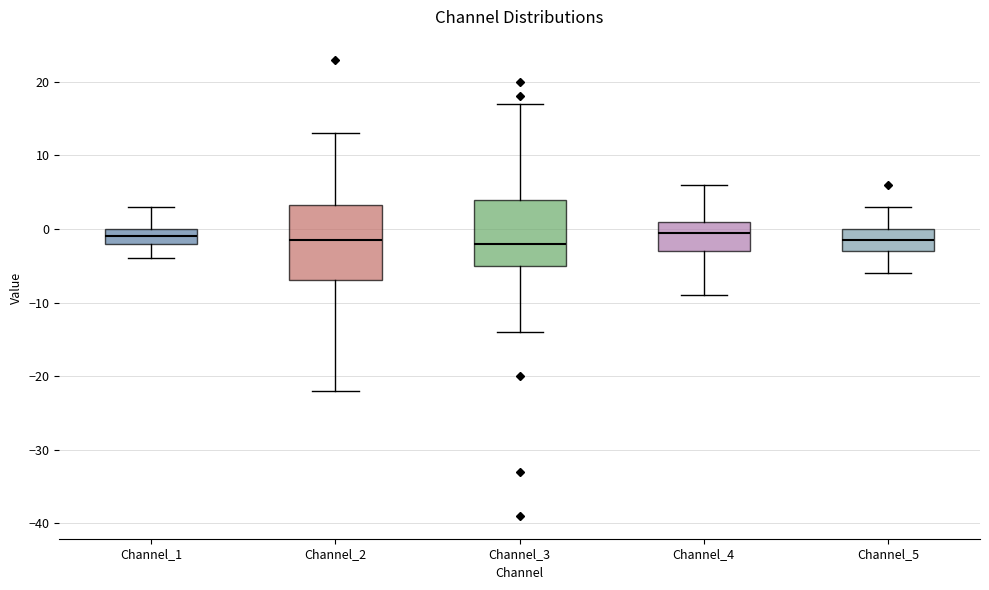

Reading left to right, transcribe this box plot: for each box, give where its median line is, the range the box spans, and where its two whiskers end, as read against the y-axis. The values are not printed on the chart, so give them approximately, as read against the axis.

Channel_1: median -1, box -2 to 0, whiskers -4 to 3
Channel_2: median -1, box -7 to 3, whiskers -22 to 13
Channel_3: median -2, box -5 to 4, whiskers -14 to 17
Channel_4: median 0, box -3 to 1, whiskers -9 to 6
Channel_5: median -1, box -3 to 0, whiskers -6 to 3